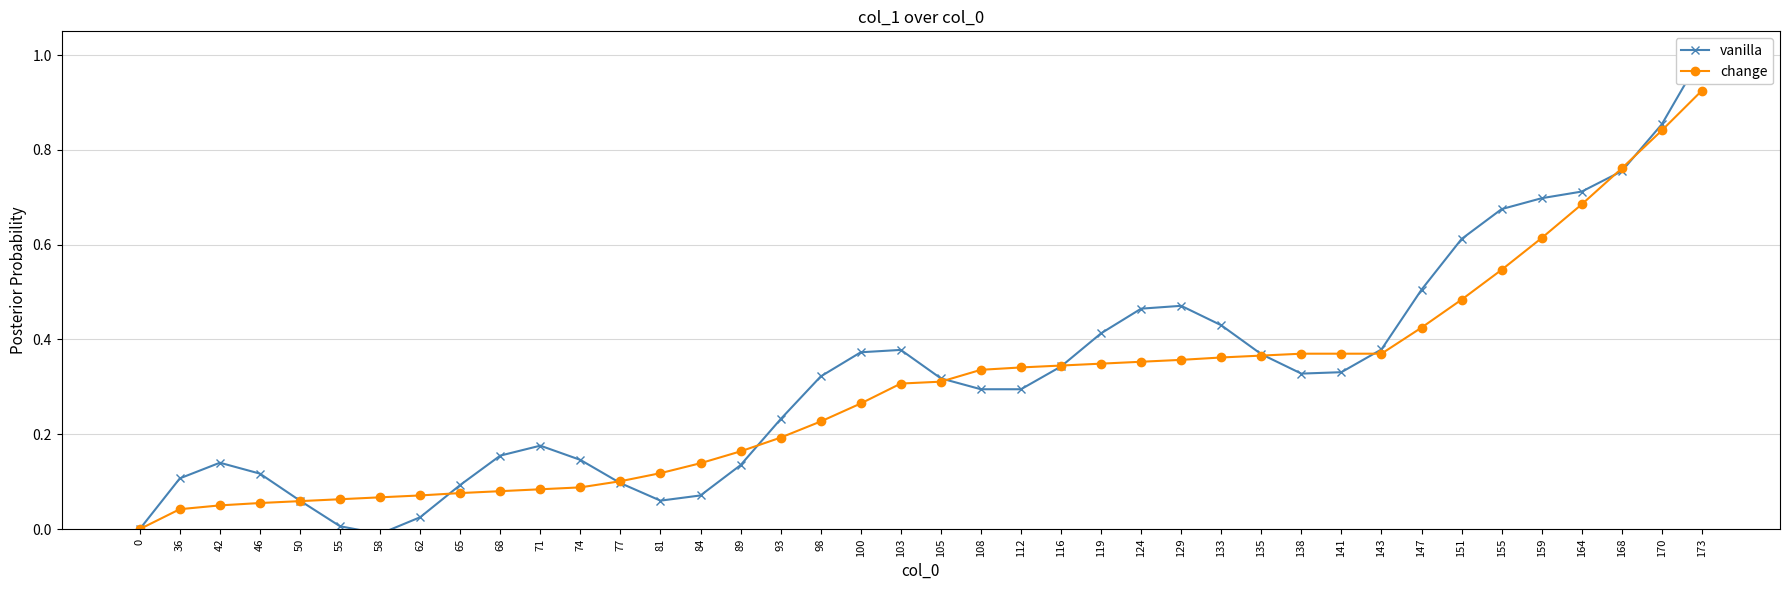

How many categories are shown in the chart?

40